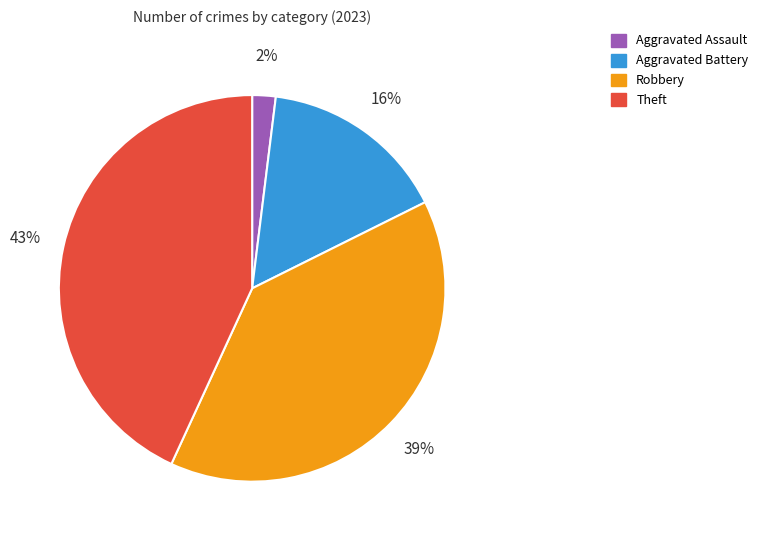

Between Aggravated Assault and Theft, which is larger?

Theft